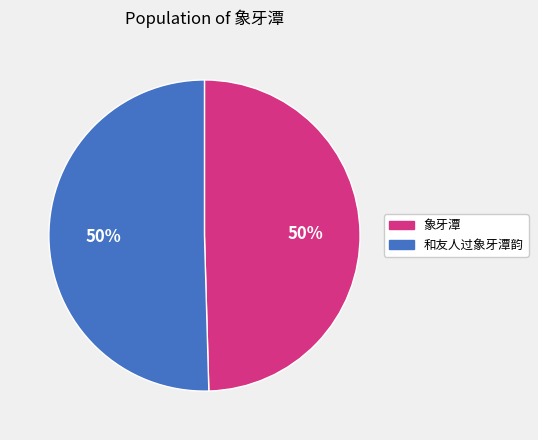

To the nearest percent, what is the combined percentage of 和友人过象牙潭韵 and 象牙潭?

100%